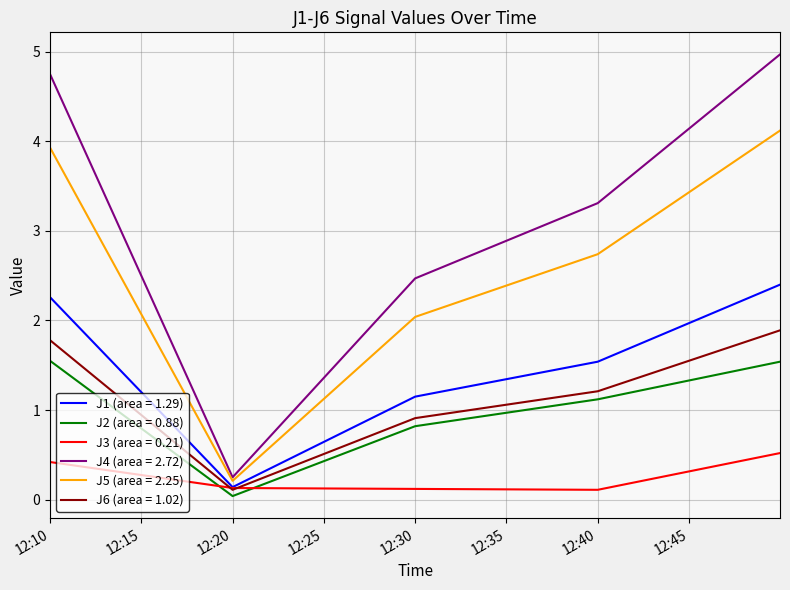

At how many categories does at least one series exceed 4?

2